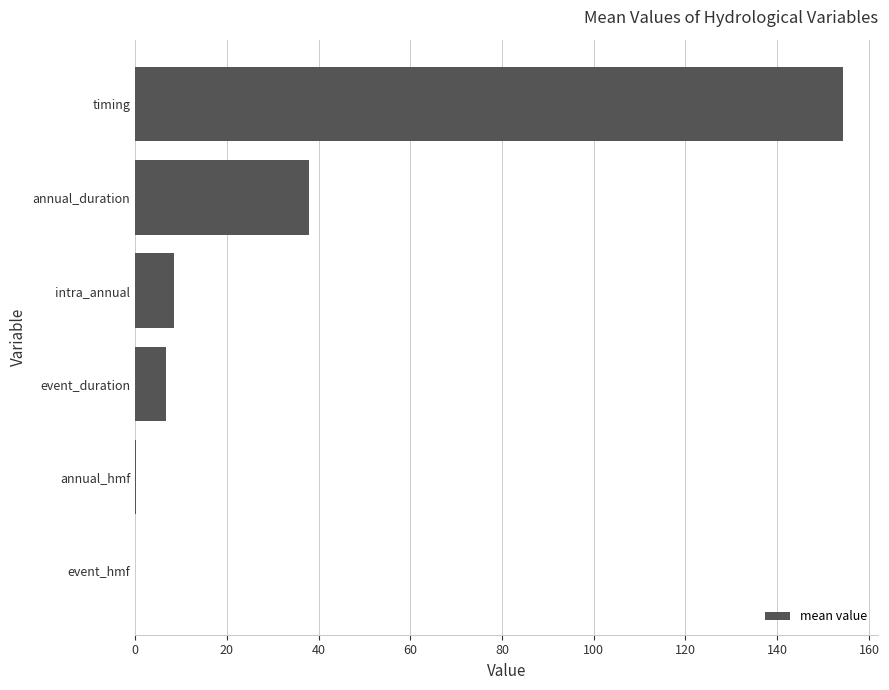

Are the bars horizontal?

Yes